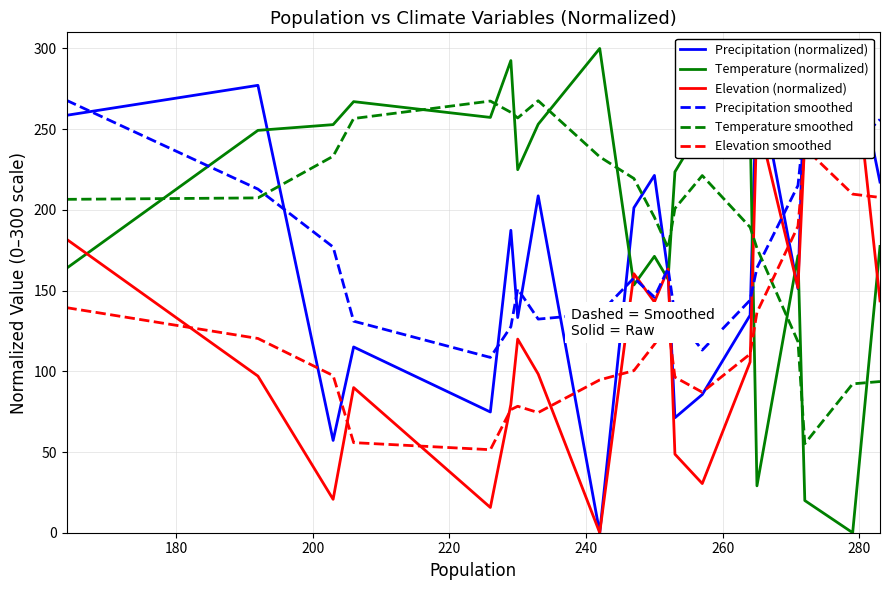

What is the highest value of the Temperature smoothed series?

267.6